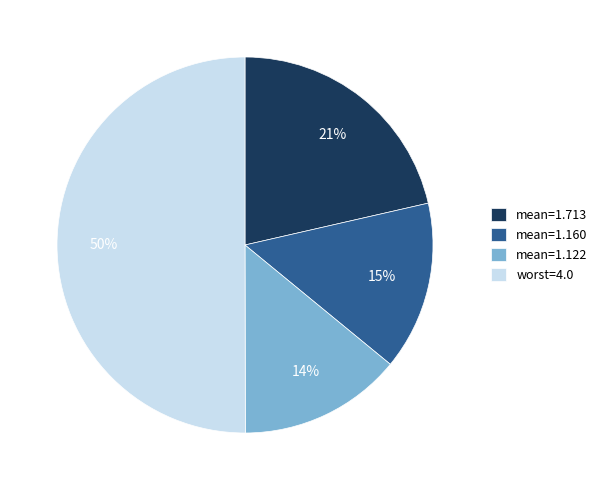

How many slices are in this pie chart?

4